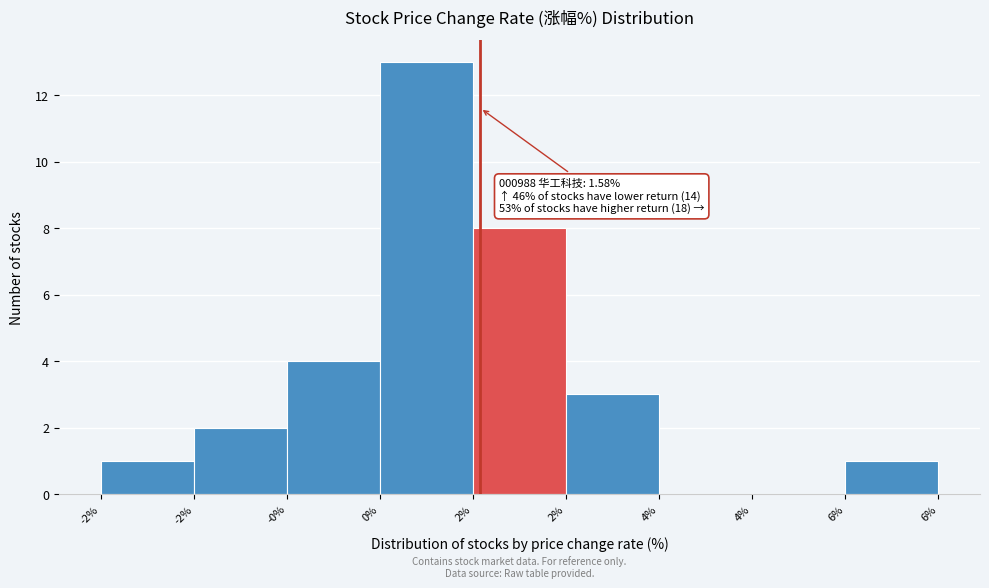

Count the number of data series in this chart.

1